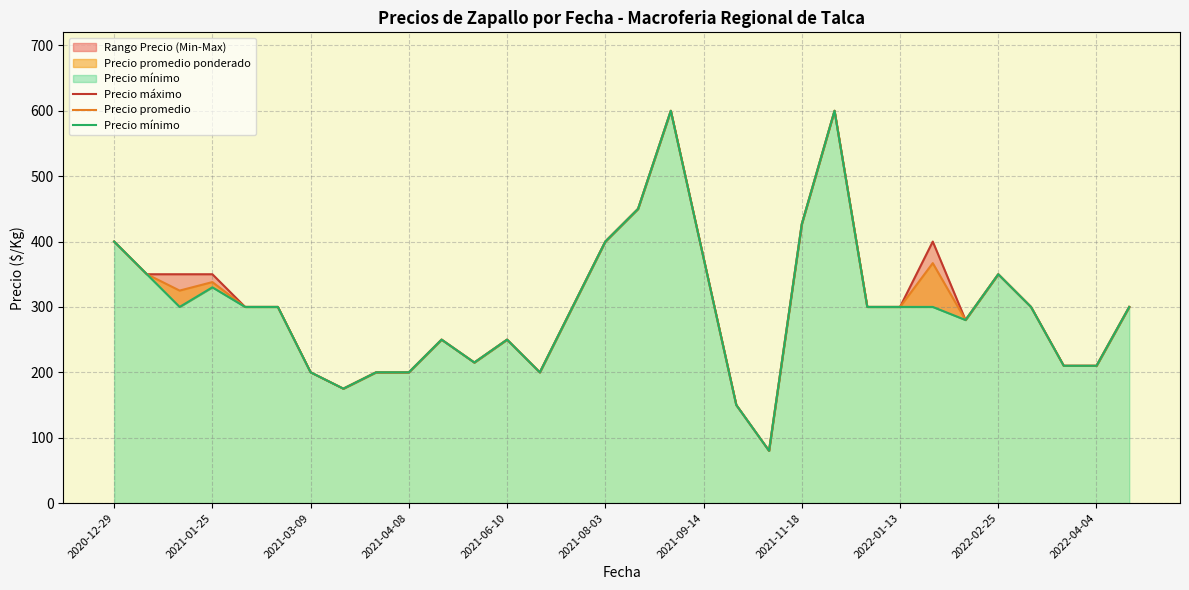

In Precio máximo, how many points are higher than both neighbors (excluding endpoints)?

6